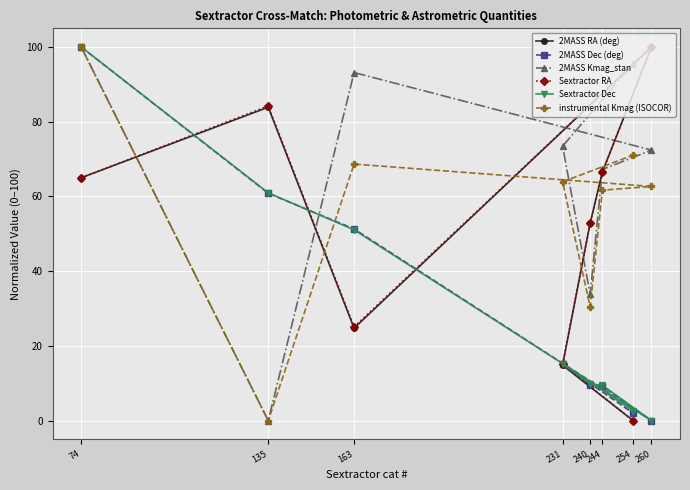

What is the sum of the Sextractor Dec values at 240 and 135?

70.8